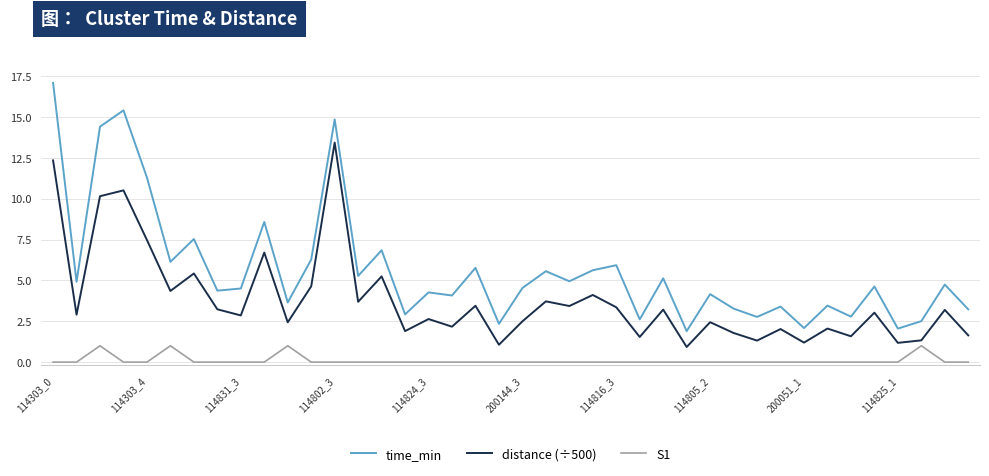

True or false: S1 and time_min cross at least once.

False